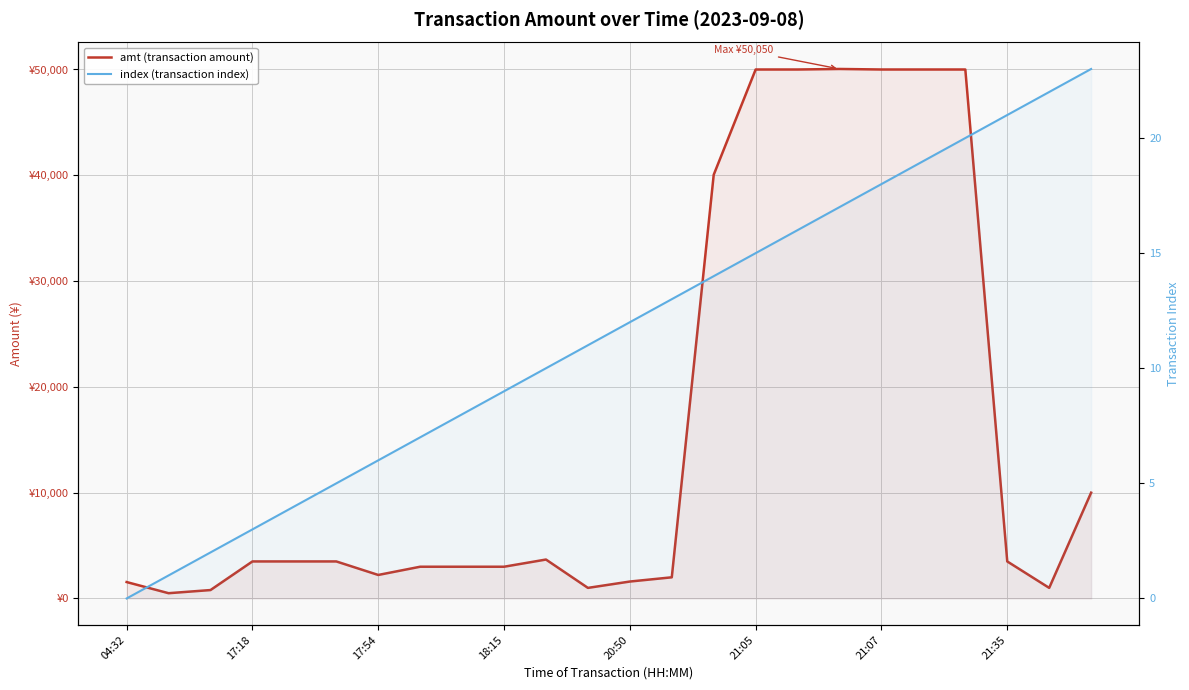

Which series has the largest total across all categories?

amt (transaction amount)